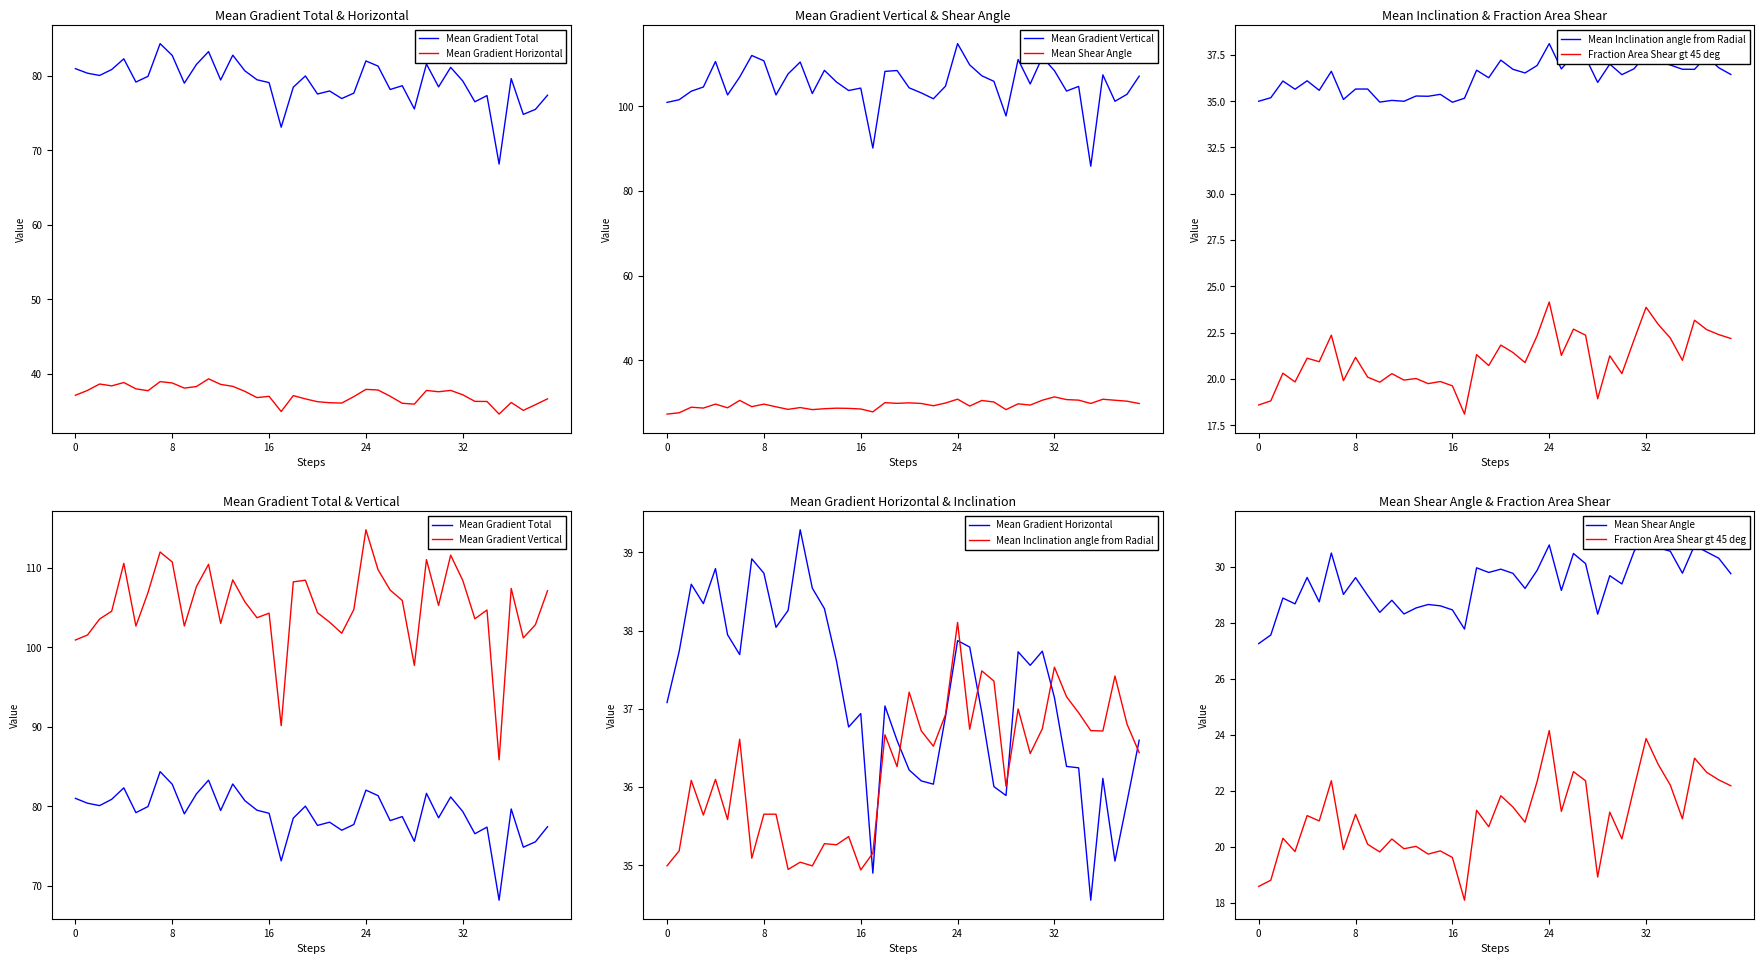

Is the value of Mean Shear Angle at 15 greater than the value of Mean Gradient Total at 32?

No